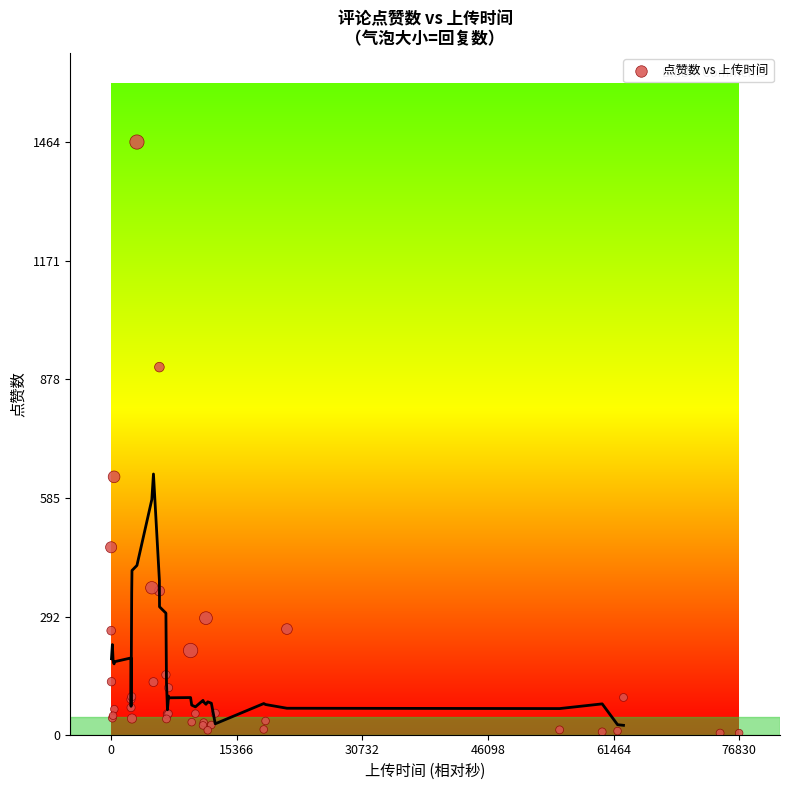

What Y value in the scatter plot is closest to 734?

637